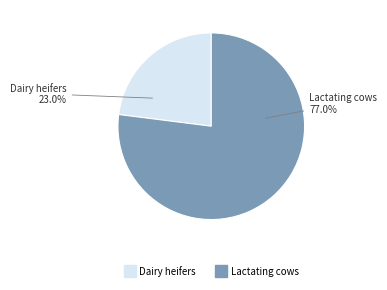

To the nearest percent, what percentage of the pie is Dairy heifers?

23%